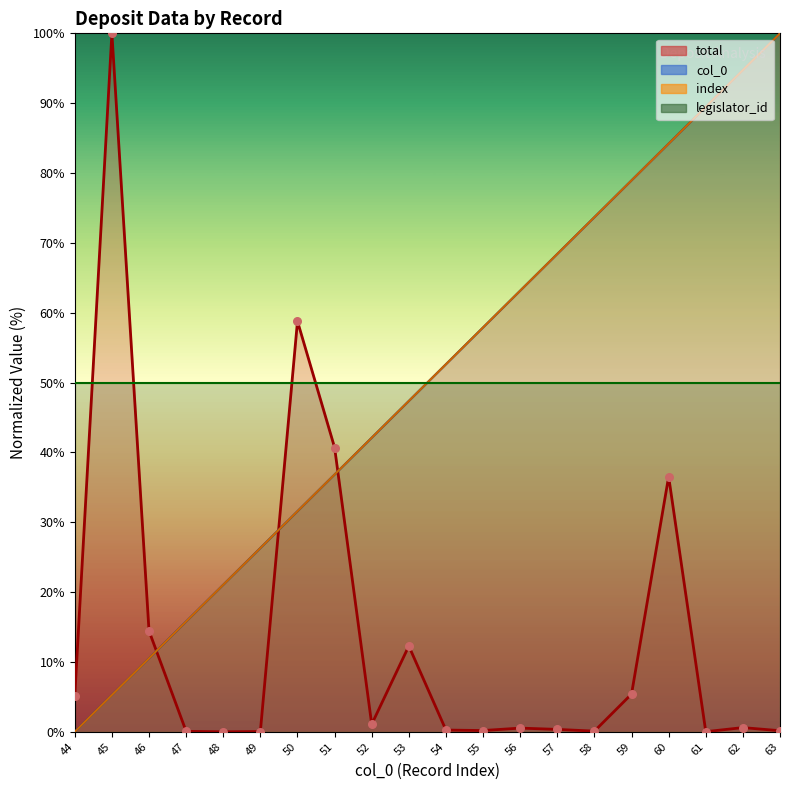

At which category is the sum across all series the highest?

60